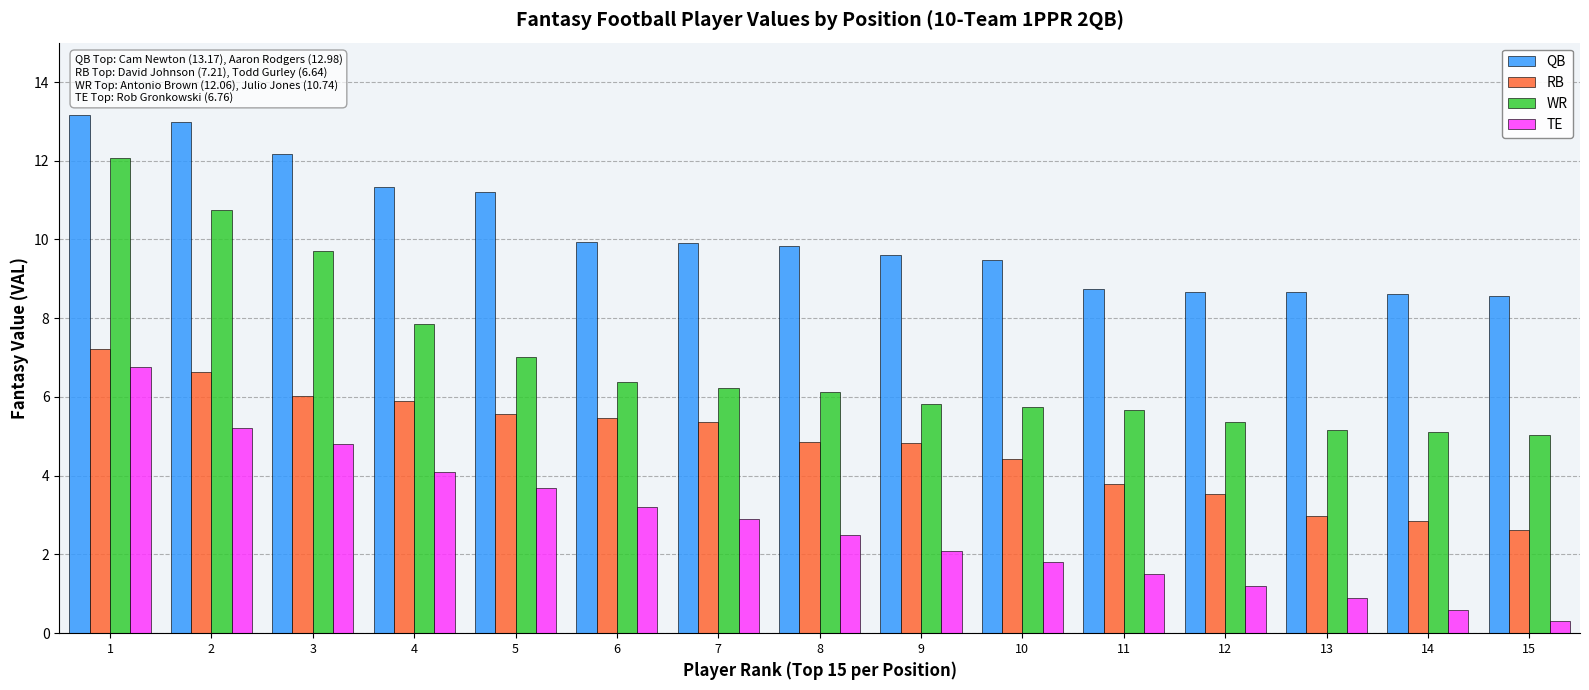

What is the greatest value displayed?

13.2